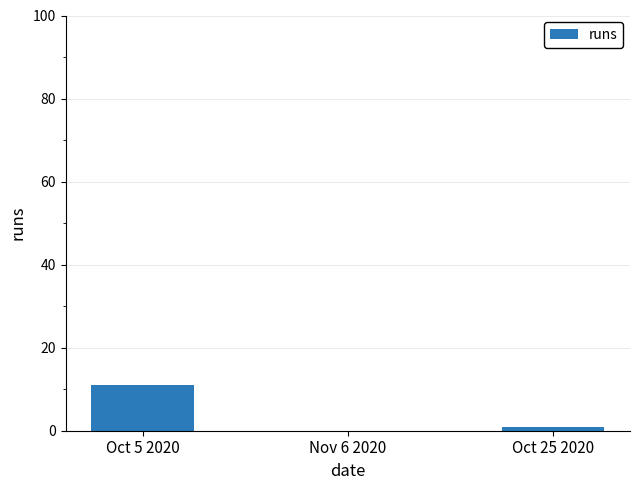

What is the difference between the values at Oct 25 2020 and Nov 6 2020?

1